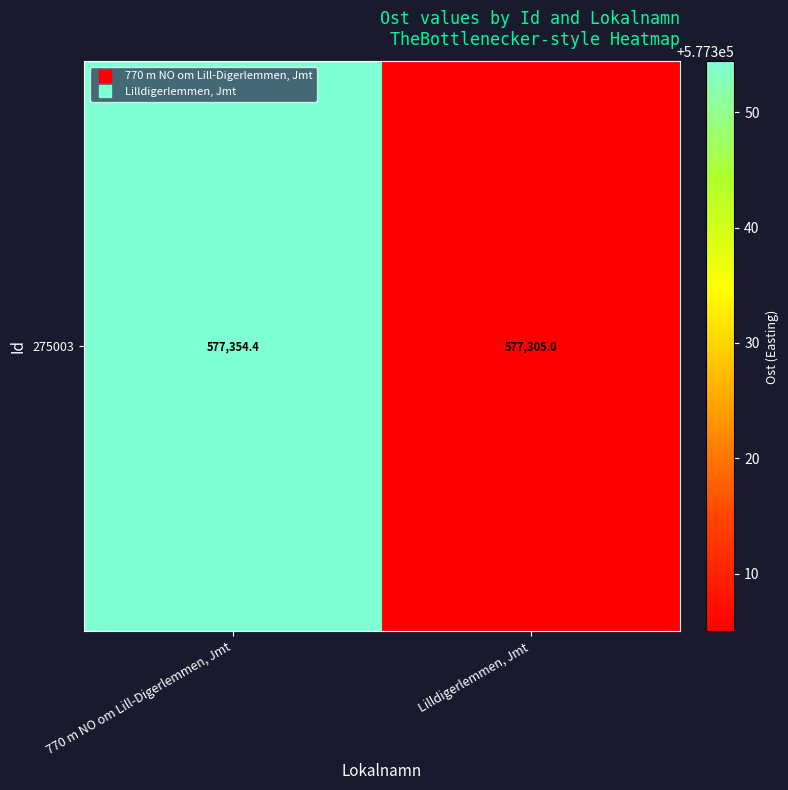

Where does the data first go above 577354?

770 m NO om Lill-Digerlemmen, Jmt